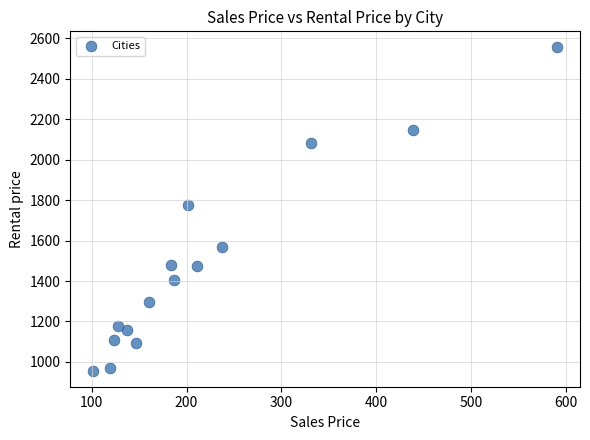

What Y value in the scatter plot is closest to 1756?

1777